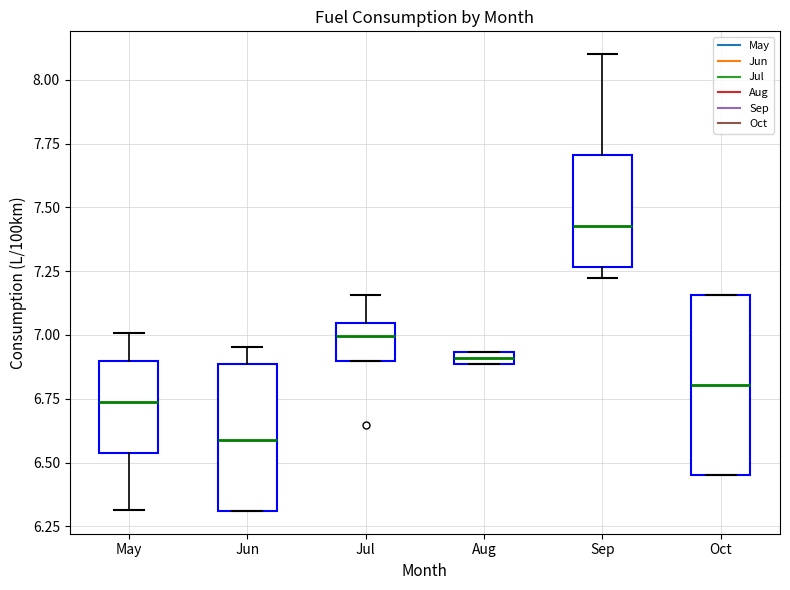

Which box's median line is the lowest?

Jun